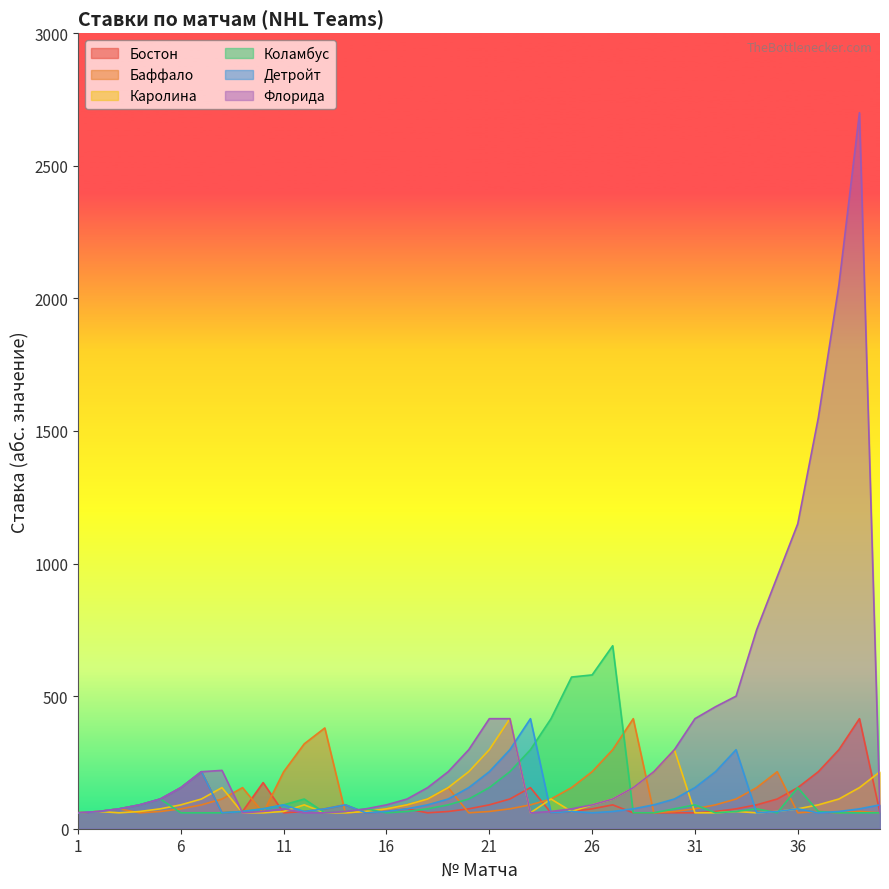

After their last crossing, which series has the higher values: Детройт or Флорида?

Детройт